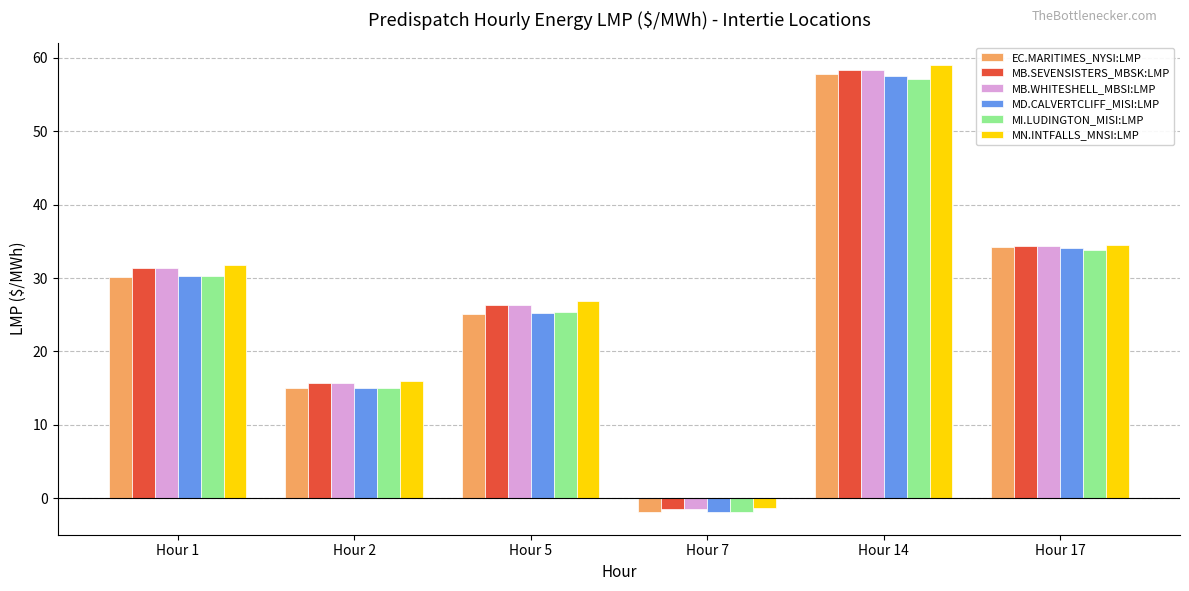

At which label does EC.MARITIMES_NYSI:LMP first exceed 30?

Hour 1